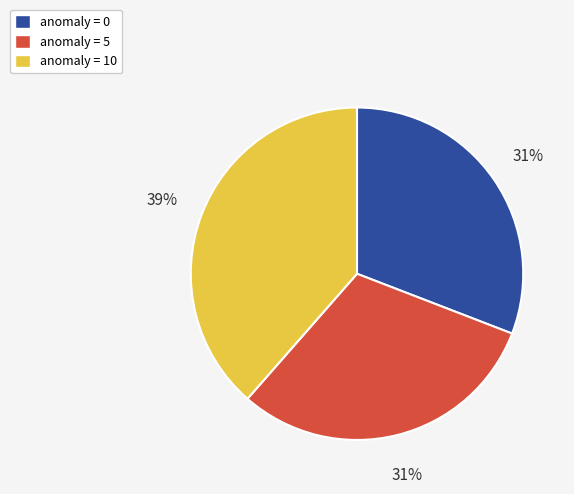

To the nearest percent, what is the average slice percentage?

33%